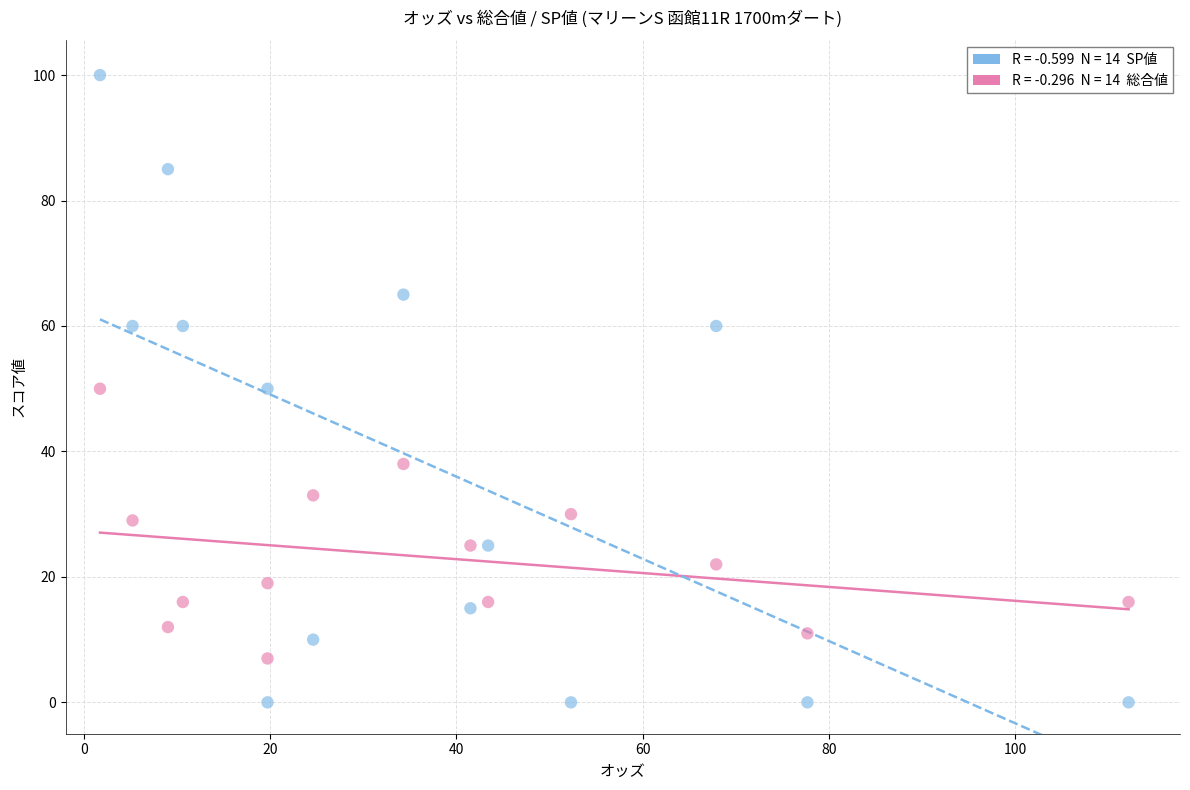

Across all data points, what is the range of Y values (max minus min)?

100